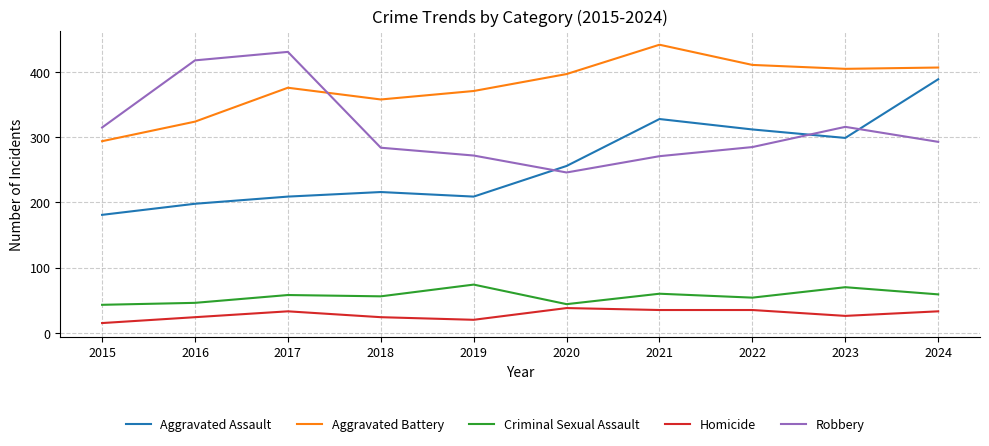

What is the difference between the maximum and minimum values in the Robbery series?

185